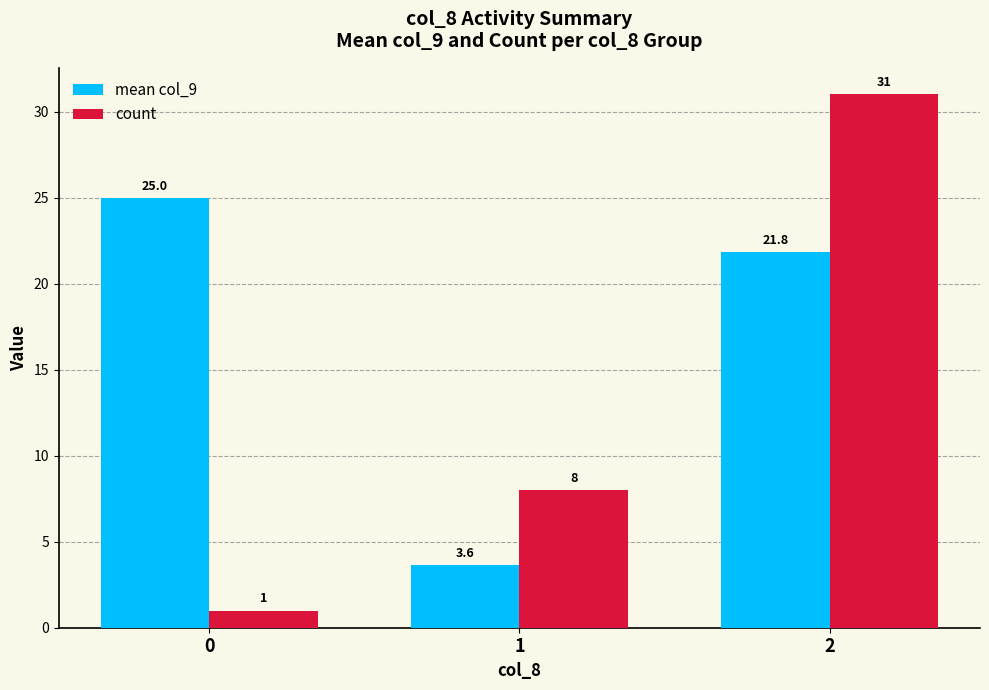

How many bars are there in each group?

2